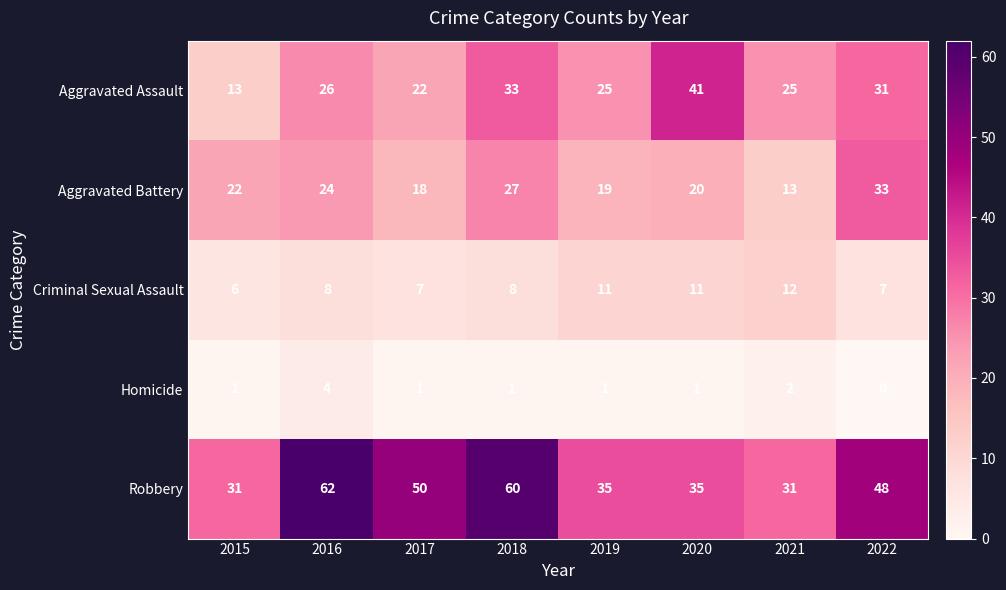

Which category has the highest value in the Robbery series?

2016